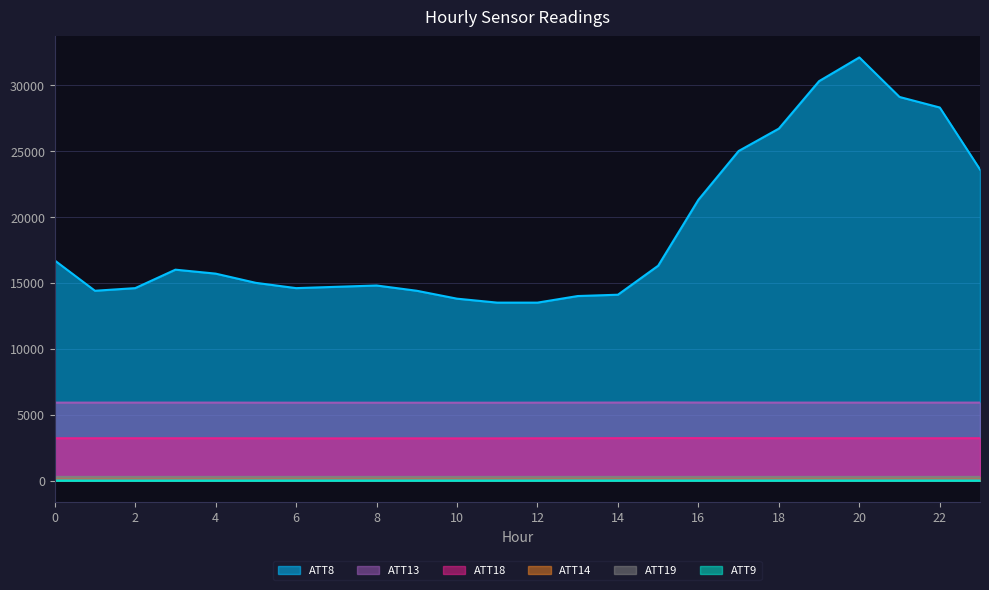

Reading right to left, what are all the values shown in this chart?

ATT8: 23600.0	28300.0	29100.0	32100.0	30300.0	26700.0	25000.0	21300.0	16300.0	14100.0	14000.0	13500.0	13500.0	13800.0	14400.0	14800.0	14700.0	14600.0	15000.0	15700.0	16000.0	14600.0	14400.0	16700.0
ATT9: 3.1	6.2	6.4	6.8	6.4	6.0	6.7	6.6	7.8	7.4	7.4	5.2	5.2	5.0	5.4	5.6	5.9	5.9	4.4	3.1	2.9	0.7	1.1	3.7
ATT13: 5916.9	5915.5	5913.8	5915.0	5915.5	5915.2	5919.1	5921.4	5930.9	5919.7	5915.2	5912.8	5908.2	5907.9	5909.0	5908.5	5910.2	5909.7	5912.2	5917.3	5916.6	5916.6	5914.7	5915.0
ATT14: 266.8	267.0	266.7	266.5	266.5	266.3	266.4	266.0	266.7	266.1	266.2	266.3	266.5	266.7	266.6	266.5	266.7	266.8	266.7	266.8	266.8	266.4	266.2	266.4
ATT18: 3214.3	3211.5	3211.0	3212.8	3214.1	3215.1	3217.9	3221.5	3226.2	3217.8	3212.9	3209.8	3204.4	3202.7	3205.1	3204.6	3203.1	3201.7	3207.9	3212.3	3211.2	3213.0	3212.3	3211.3
ATT19: 281.7	281.5	281.5	282.0	281.8	281.7	281.9	281.9	282.4	282.1	282.1	282.1	282.0	282.1	282.4	282.2	282.0	281.8	281.3	281.5	281.8	281.8	281.6	282.0